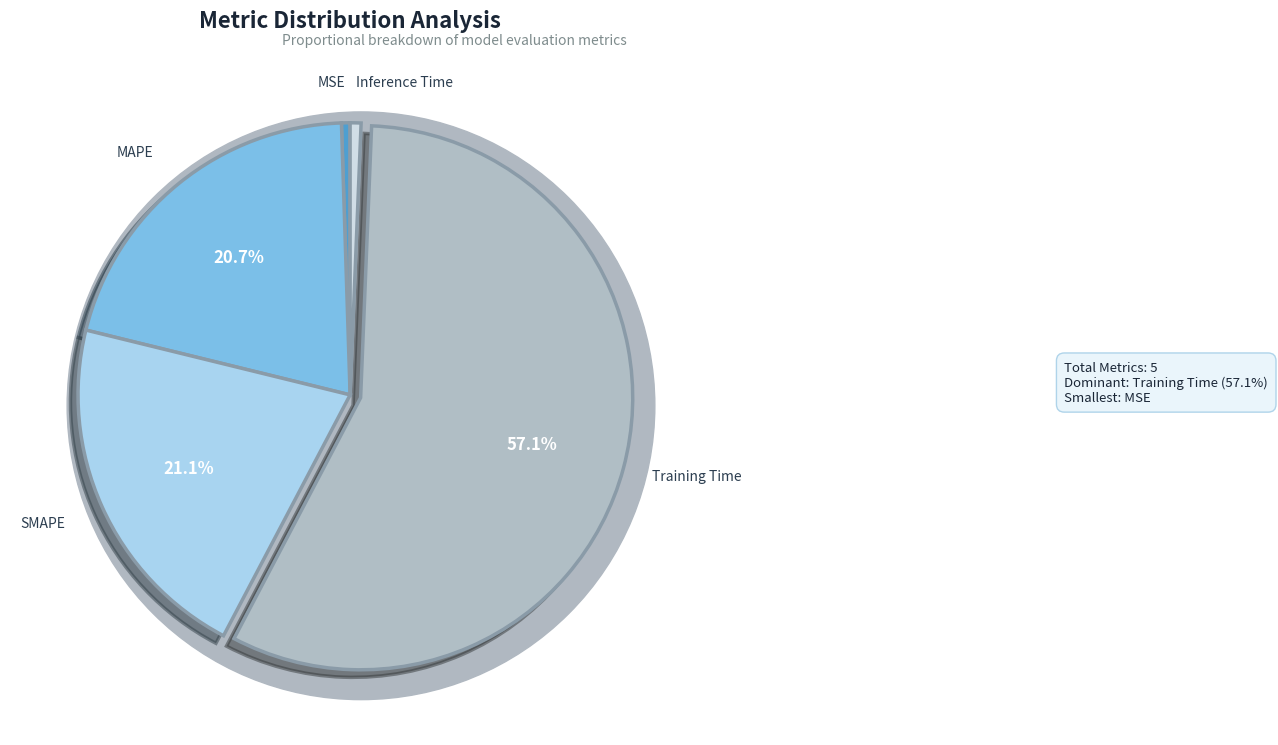

Which slice represents more than half of the pie?

Training Time